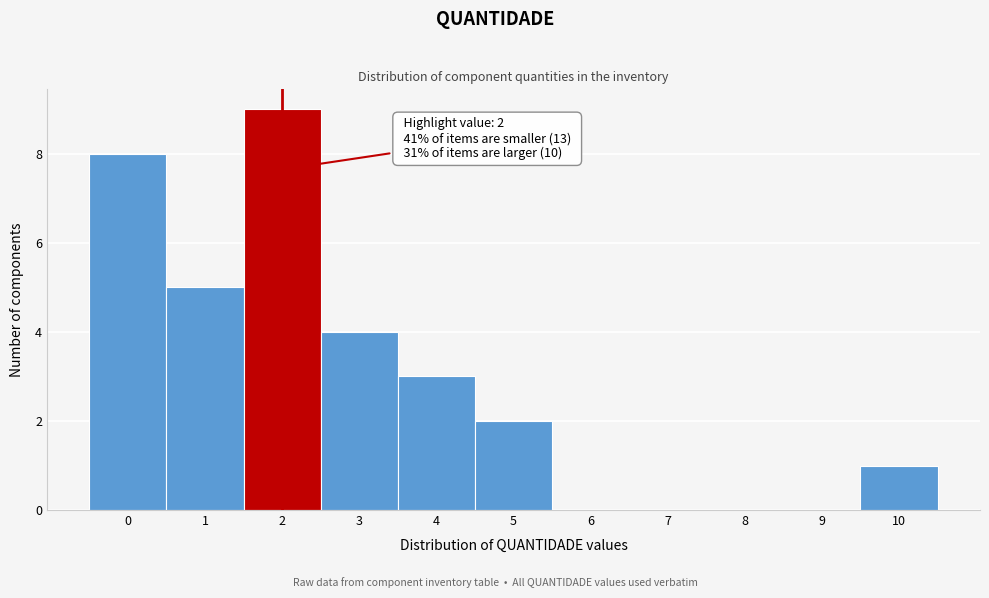

Which range on the x-axis has the tallest bar?

1.5 to 2.5